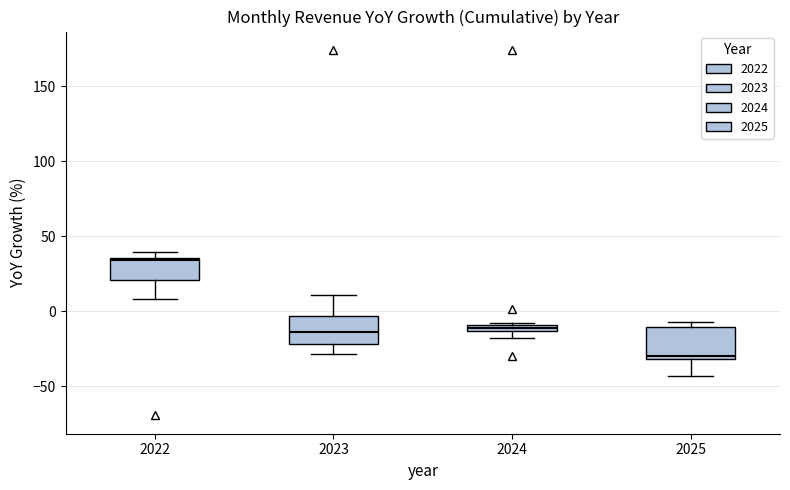

Which box's median line is the lowest?

2025